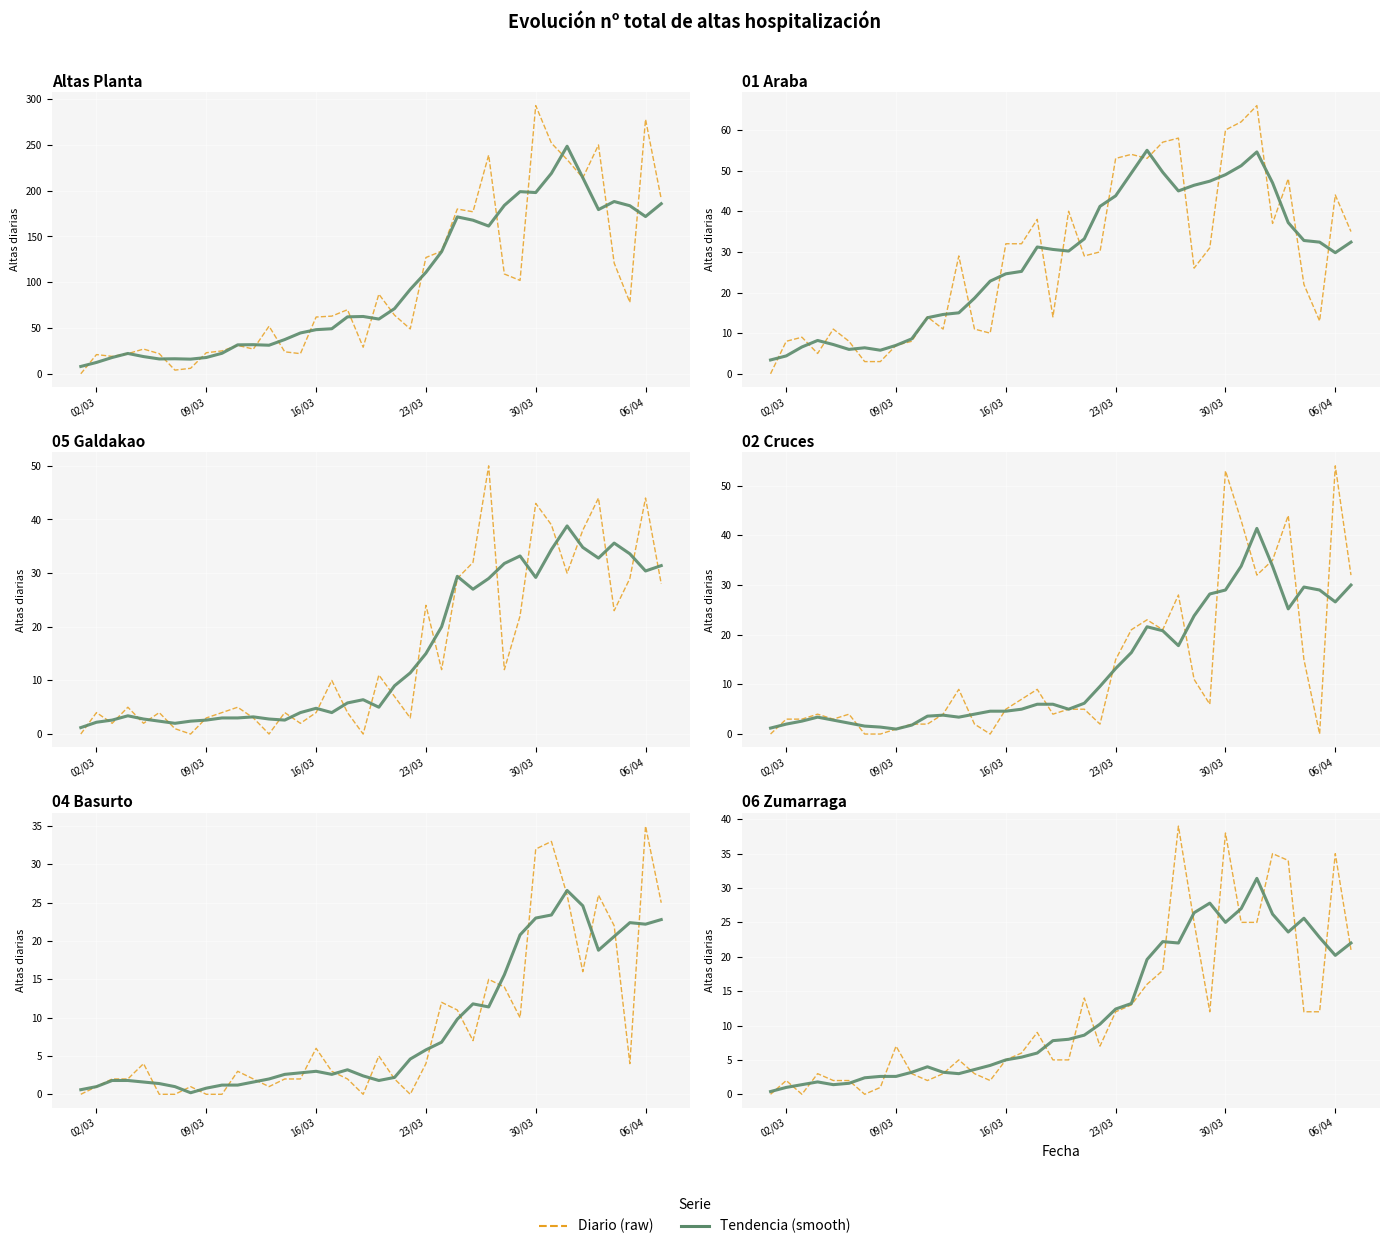

The Diario (raw) series shows 4.3 at 11. True or false?

False